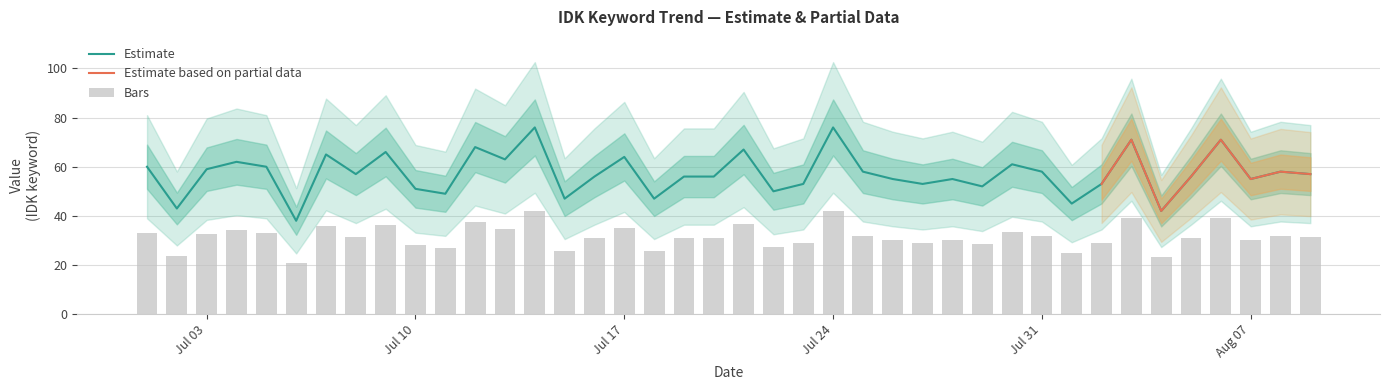

What is the approximate value at 2018/08/05?

56